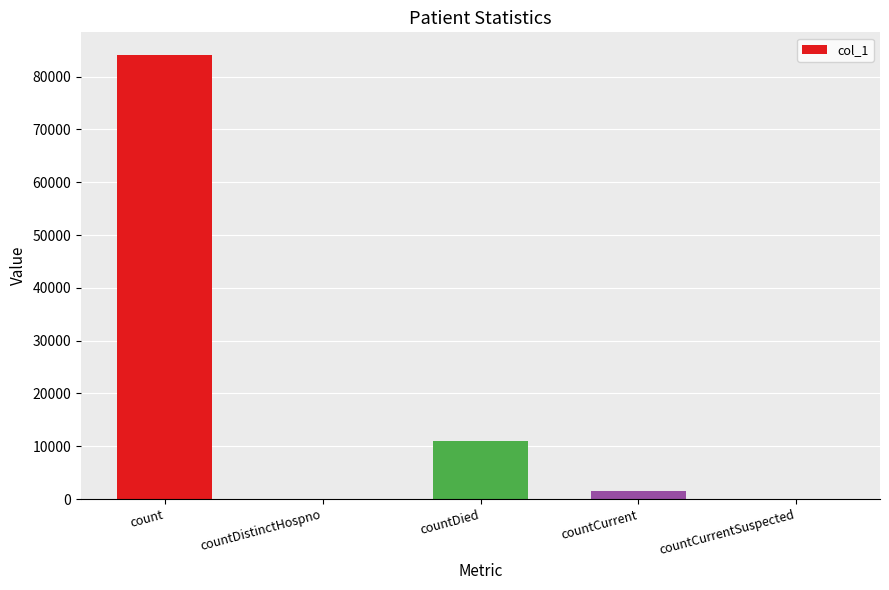

Reading left to right, list all the values displayed in this chart.

84191	0	10928	1476	0